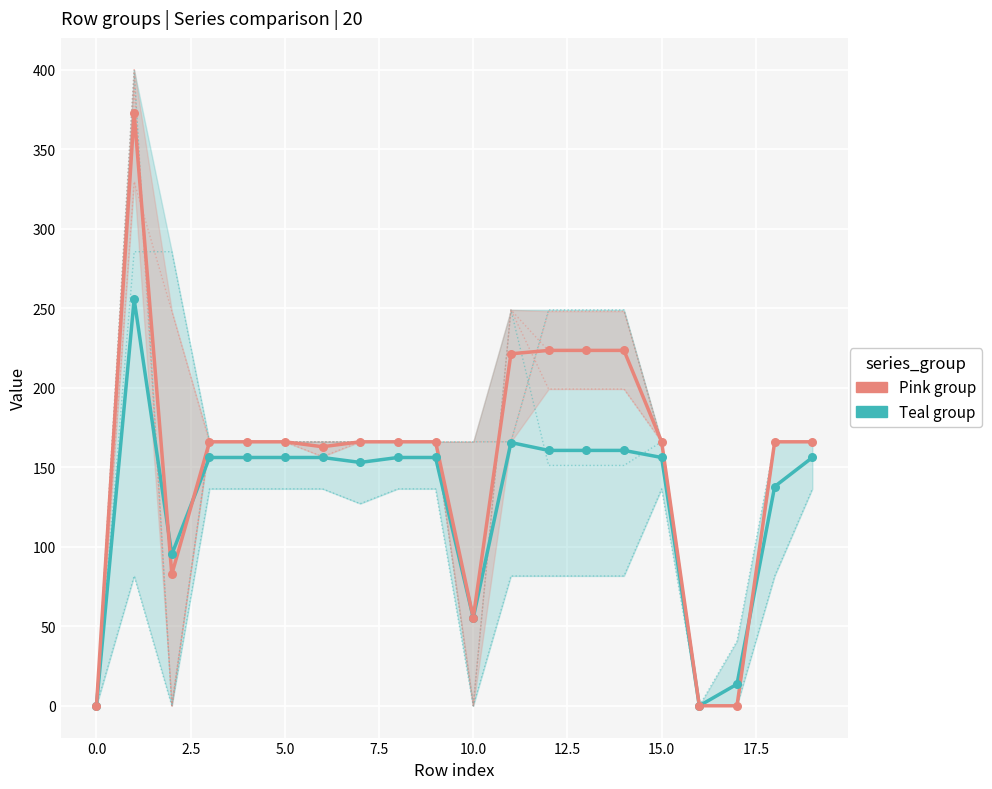

Is the value of Pink group (col_5/18/20) at 10.0 greater than the value of Teal group (col_2/7/19) at 5.0?

No